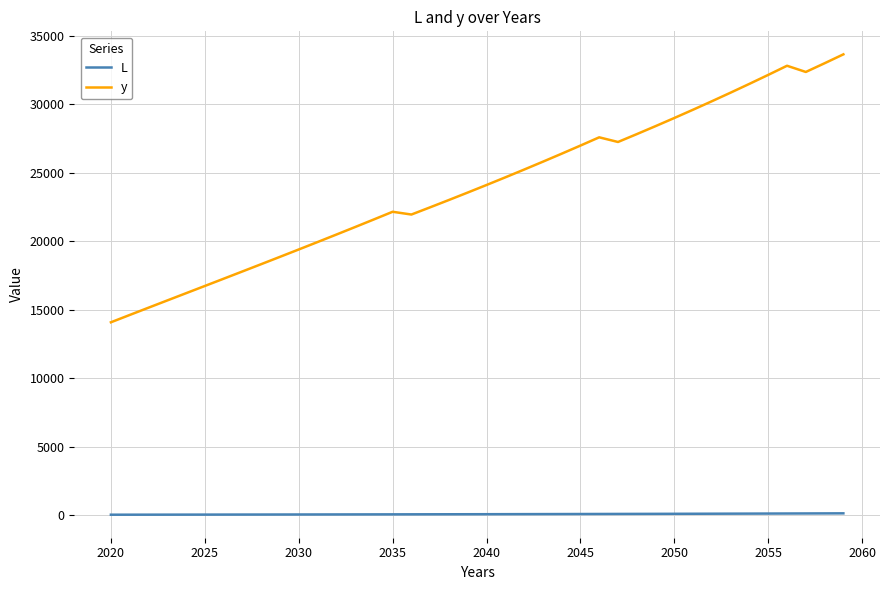

Which series has the widest spread of values?

y